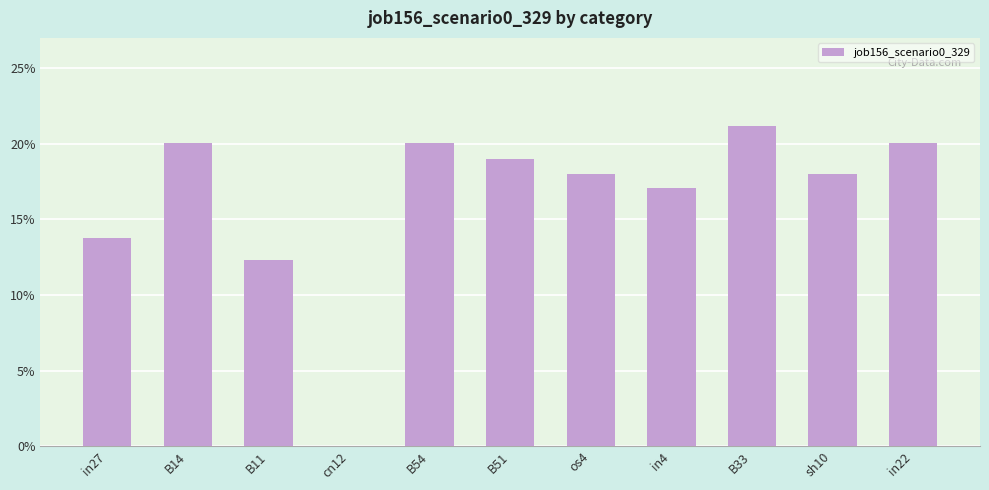

At which category does the chart reach its minimum across all series?

cn12